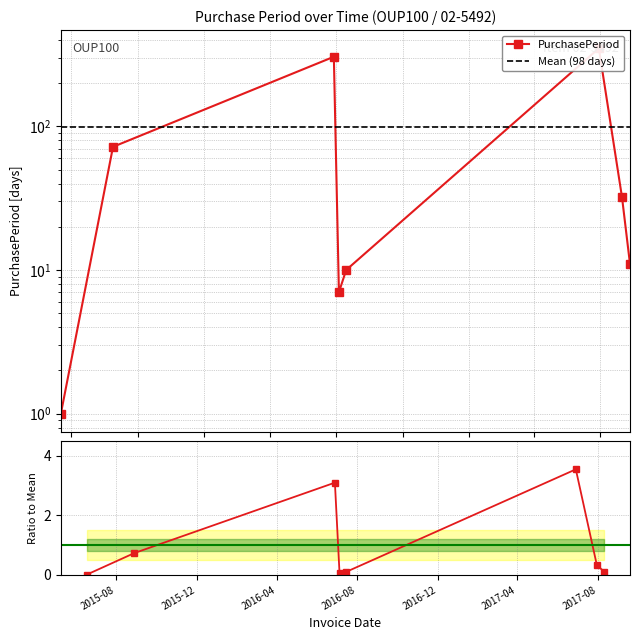

Where does the data first go above 32?

2015-08-28